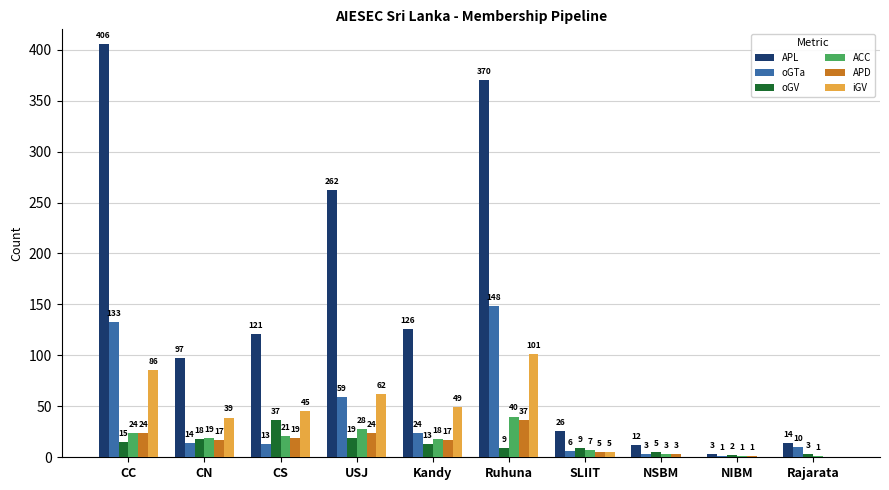

Which series changed the most between CS and Ruhuna?

APL